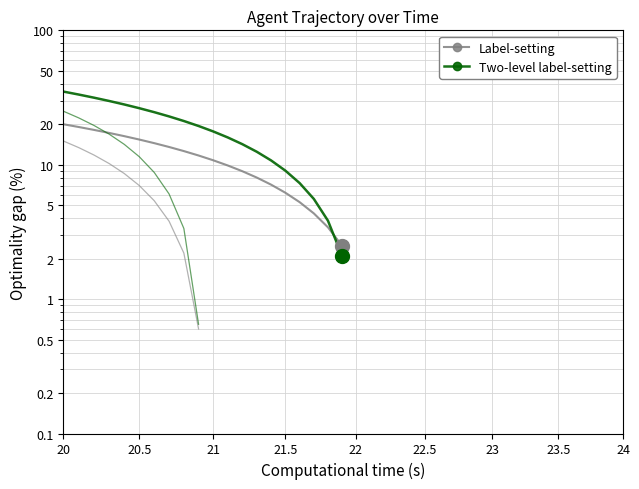

What is the value of the Two-level label-setting point at the 2nd from the left?

33.3